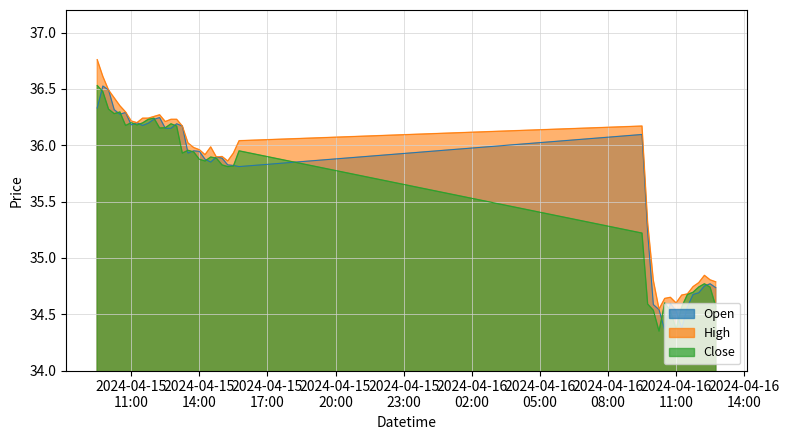

What is the sum of the Close values at 2024-04-15 13:00:00 and 2024-04-15 09:30:00?

72.7